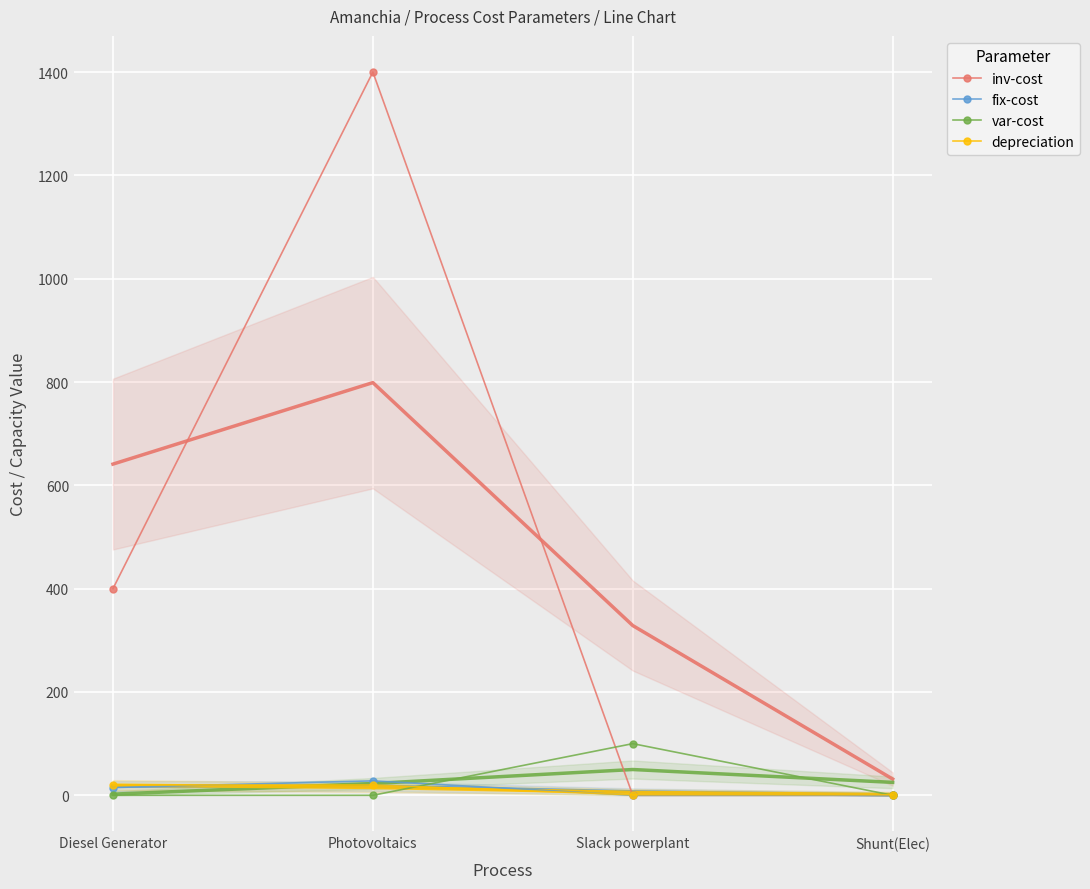

At which label is inv-cost closest to 700?

Diesel Generator